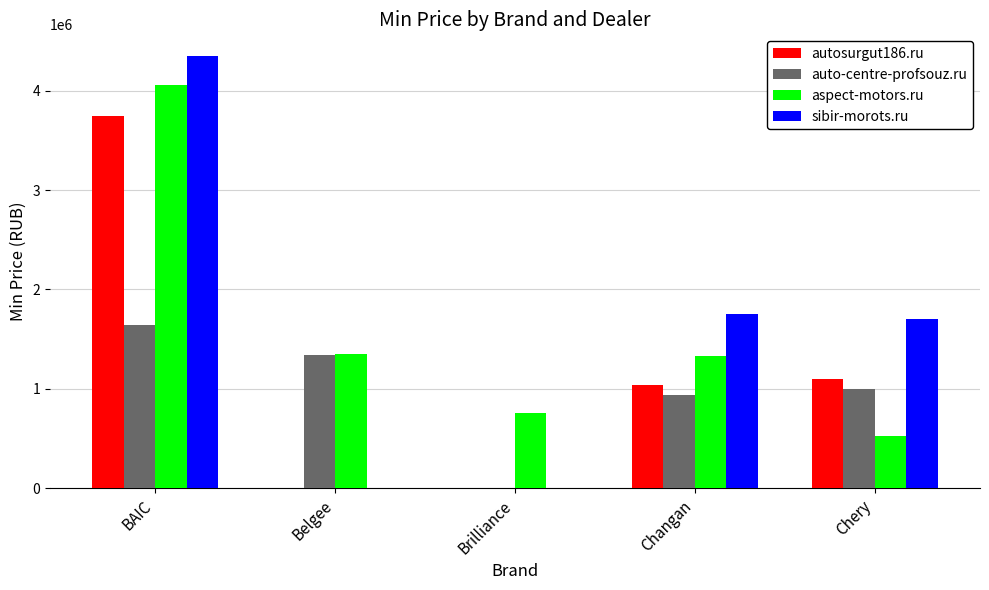

Is it true that sibir-morots.ru equals 0 at Brilliance?

True